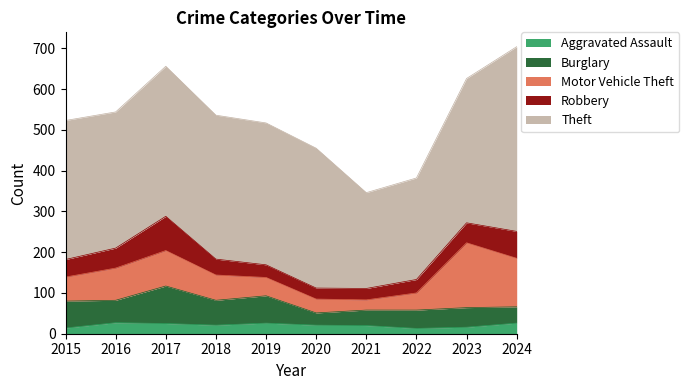

Is the value of Motor Vehicle Theft at 2019 greater than the value of Aggravated Assault at 2022?

Yes